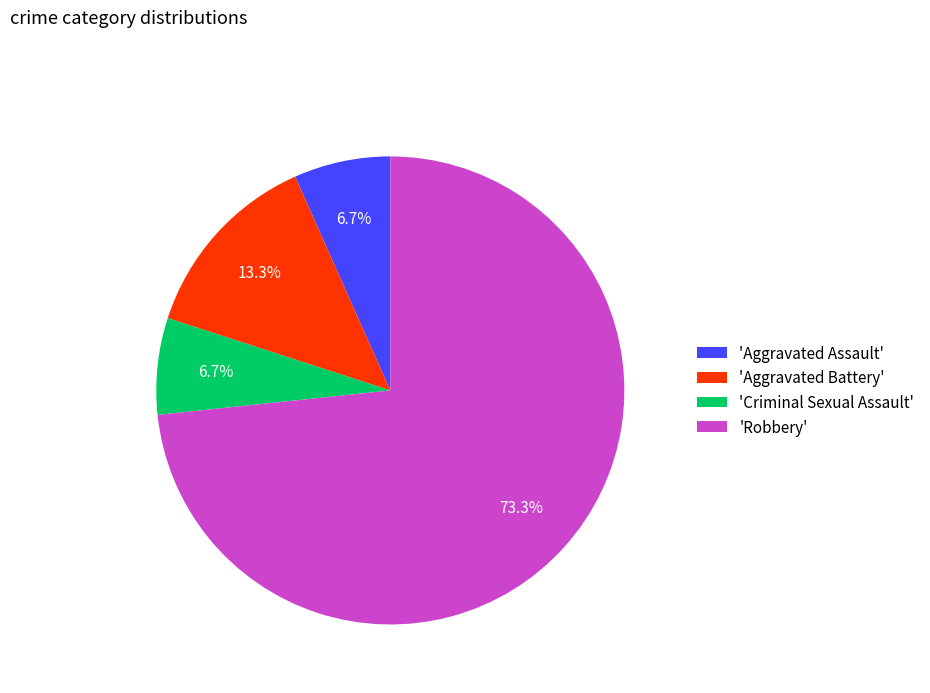

Does 'Robbery' account for over 50% of the chart?

Yes